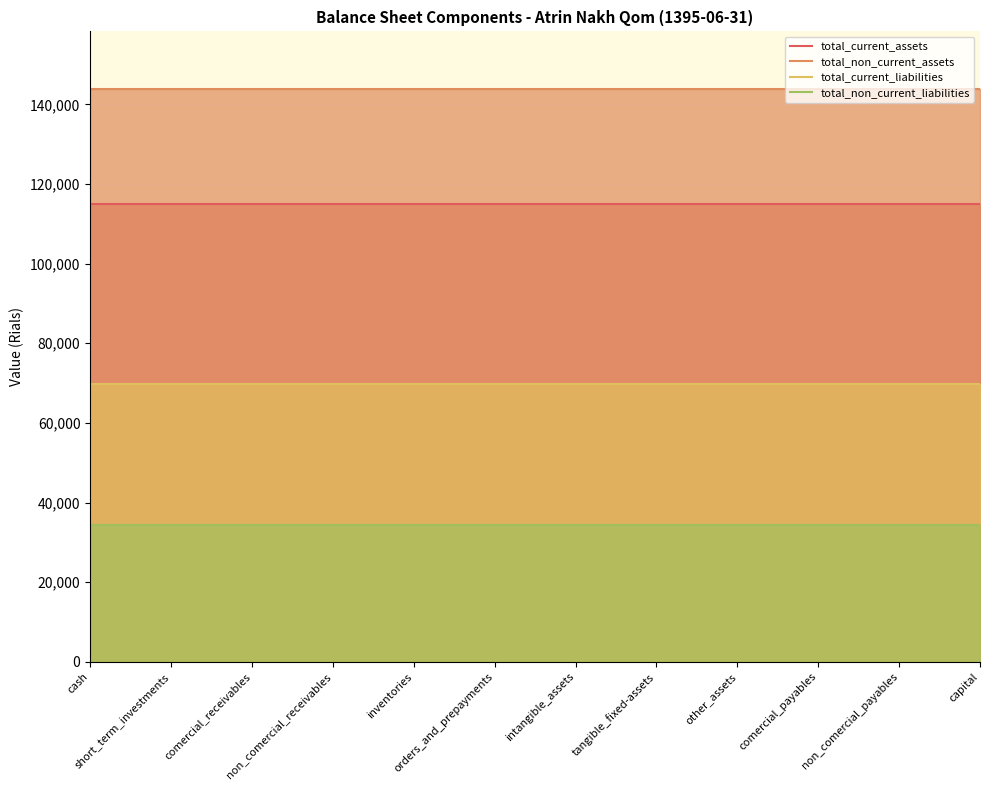

Count the number of data series in this chart.

4